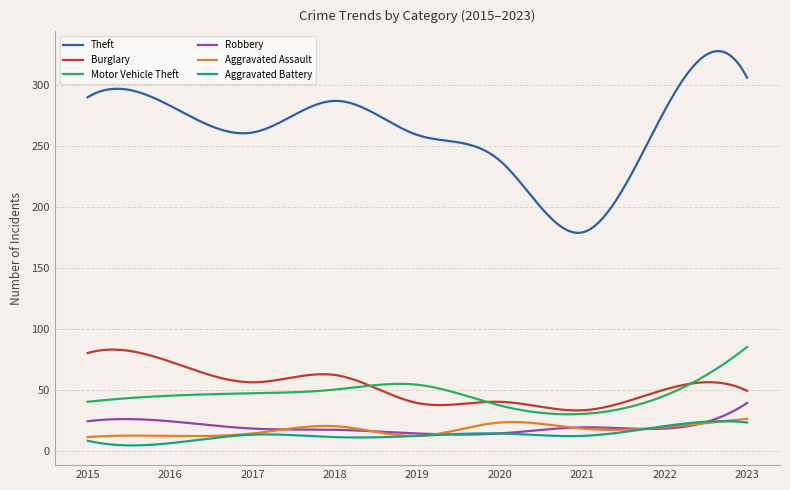

What is the lowest value of the Aggravated Assault series?

11.0